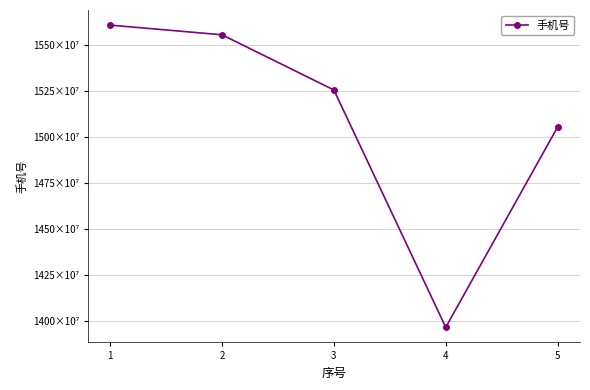

Which label corresponds to the largest value in the chart?

1